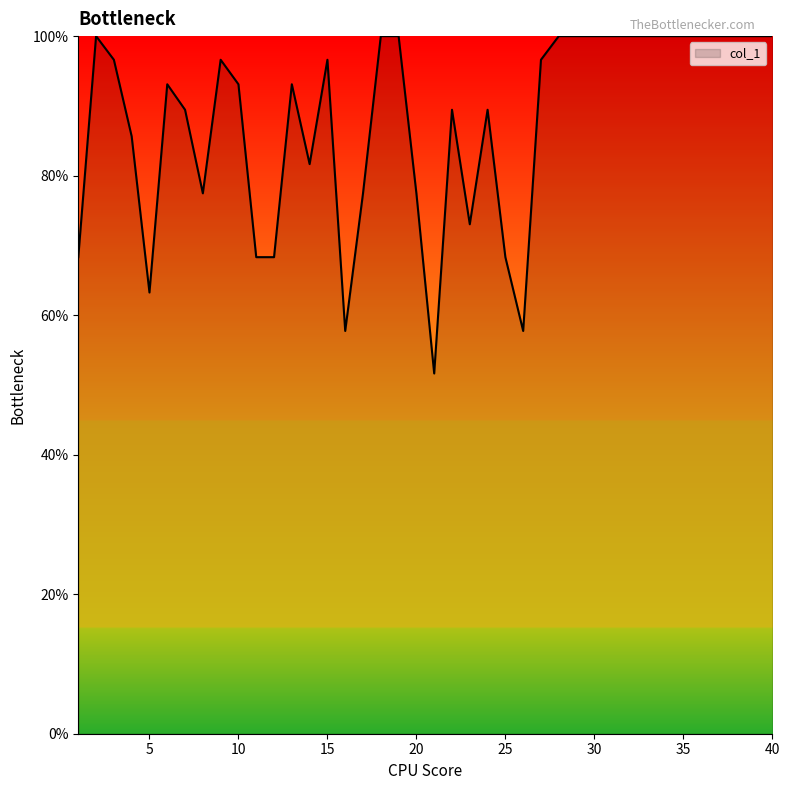

What is the maximum value shown in the chart?

100.0